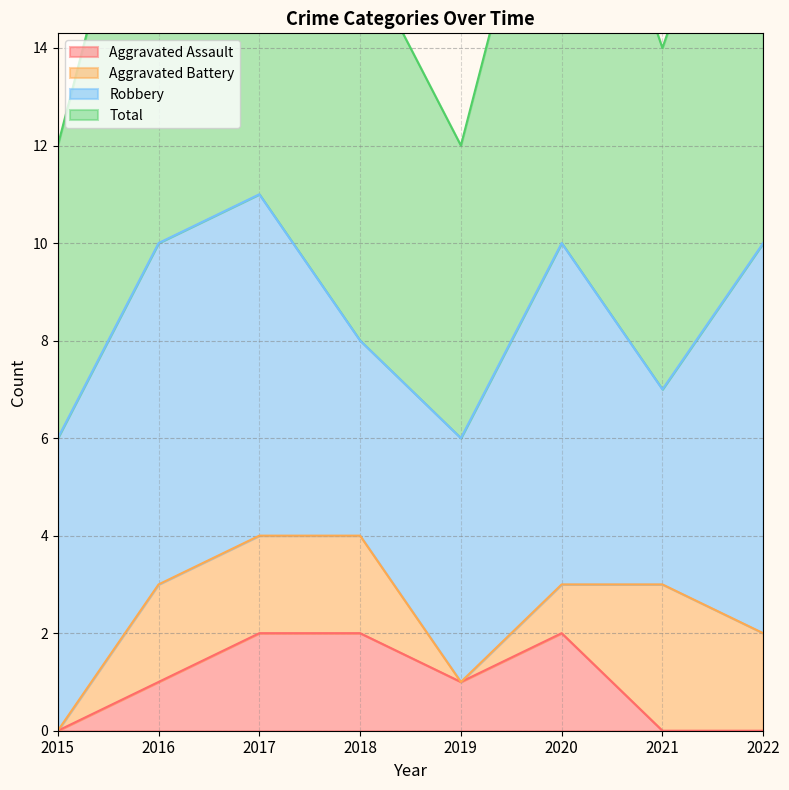

Which series changed the most between 2015 and 2018?

Aggravated Assault